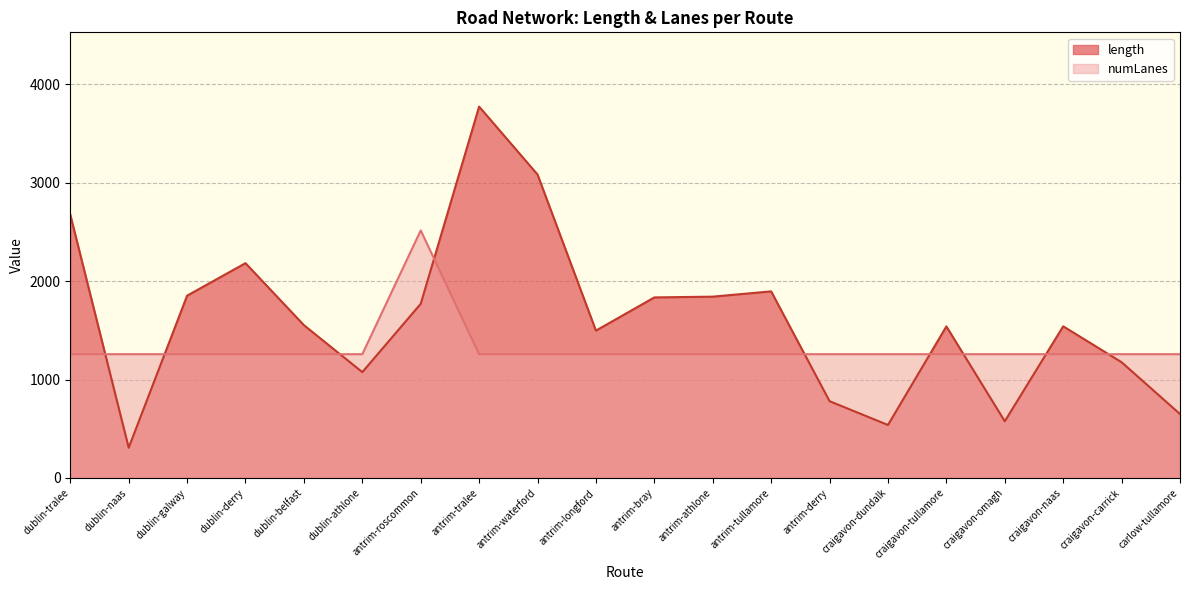

Which series has the largest total across all categories?

length